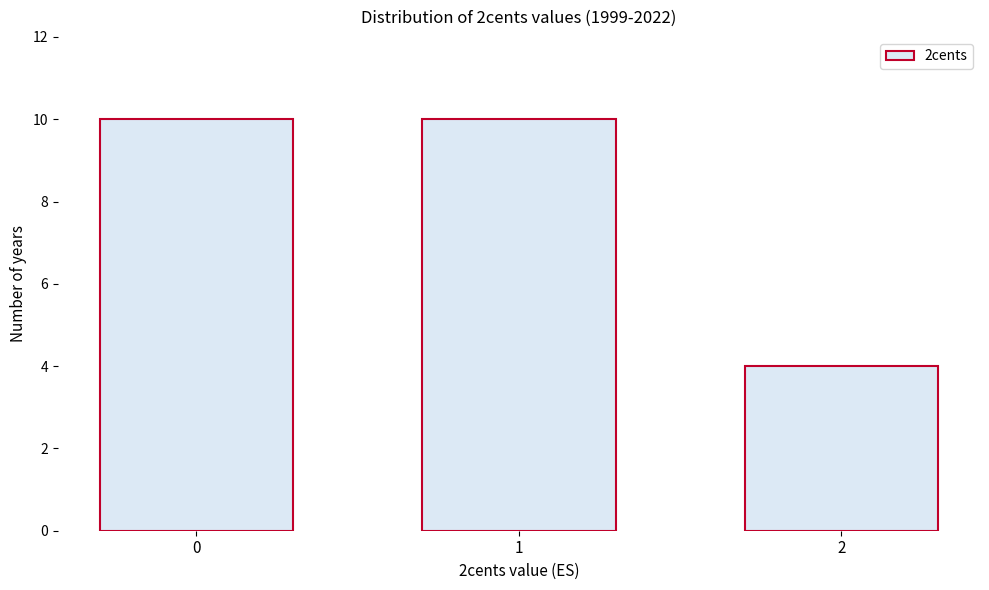

Reading right to left, transcribe all the data shown in this chart.

2=4	1=10	0=10